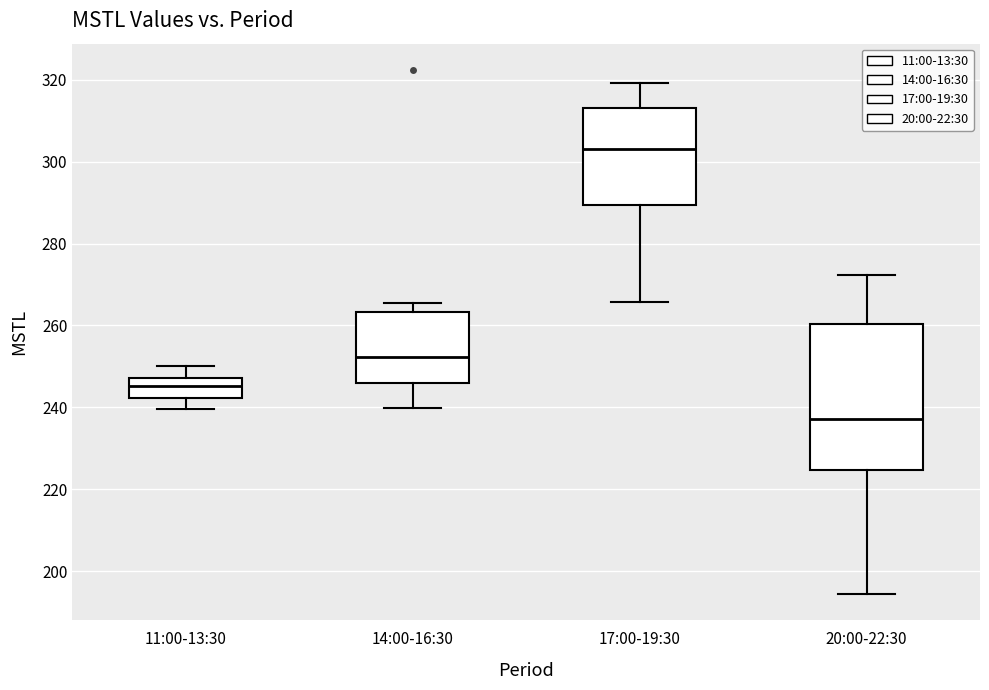

Reading left to right, read every box against the y-axis: the position of its median line, the range the box covers, and the ends of its whiskers. The values are not printed on the chart, so give them approximately, as read against the axis.

11:00-13:30: median 246, box 242 to 248, whiskers 240 to 250
14:00-16:30: median 252, box 246 to 264, whiskers 240 to 266
17:00-19:30: median 304, box 290 to 314, whiskers 266 to 320
20:00-22:30: median 238, box 224 to 260, whiskers 194 to 272